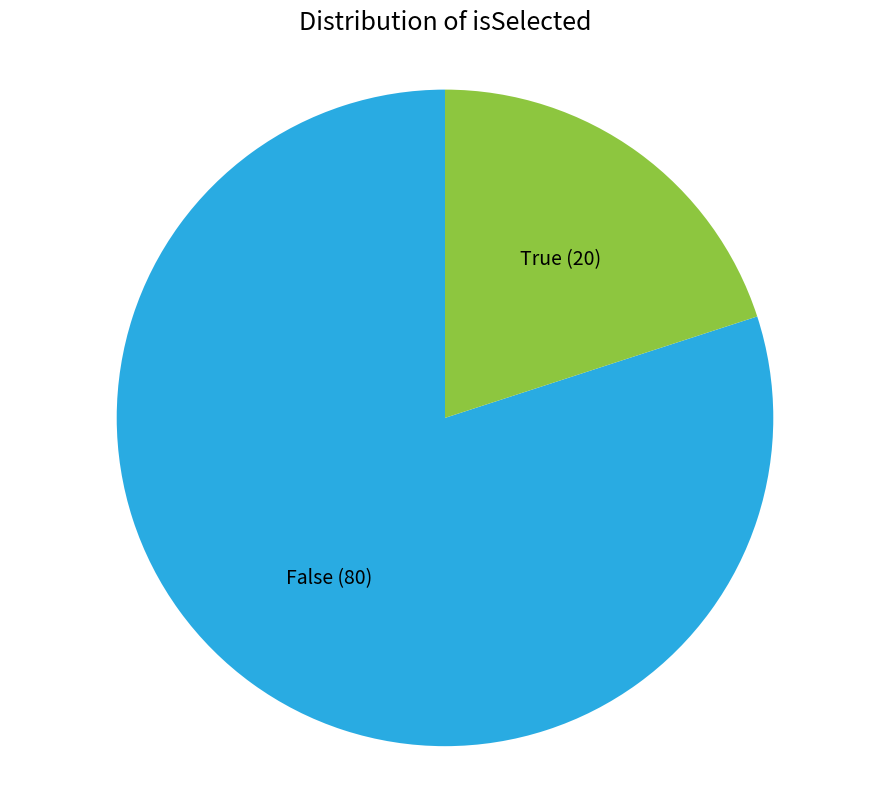

Between False and True, which is larger?

False